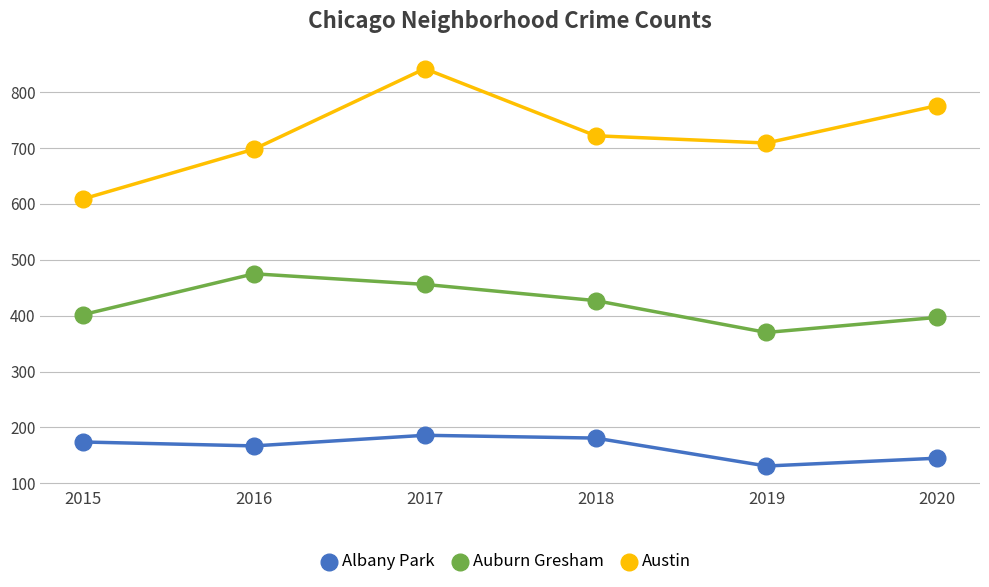

What is the smallest value displayed?

131